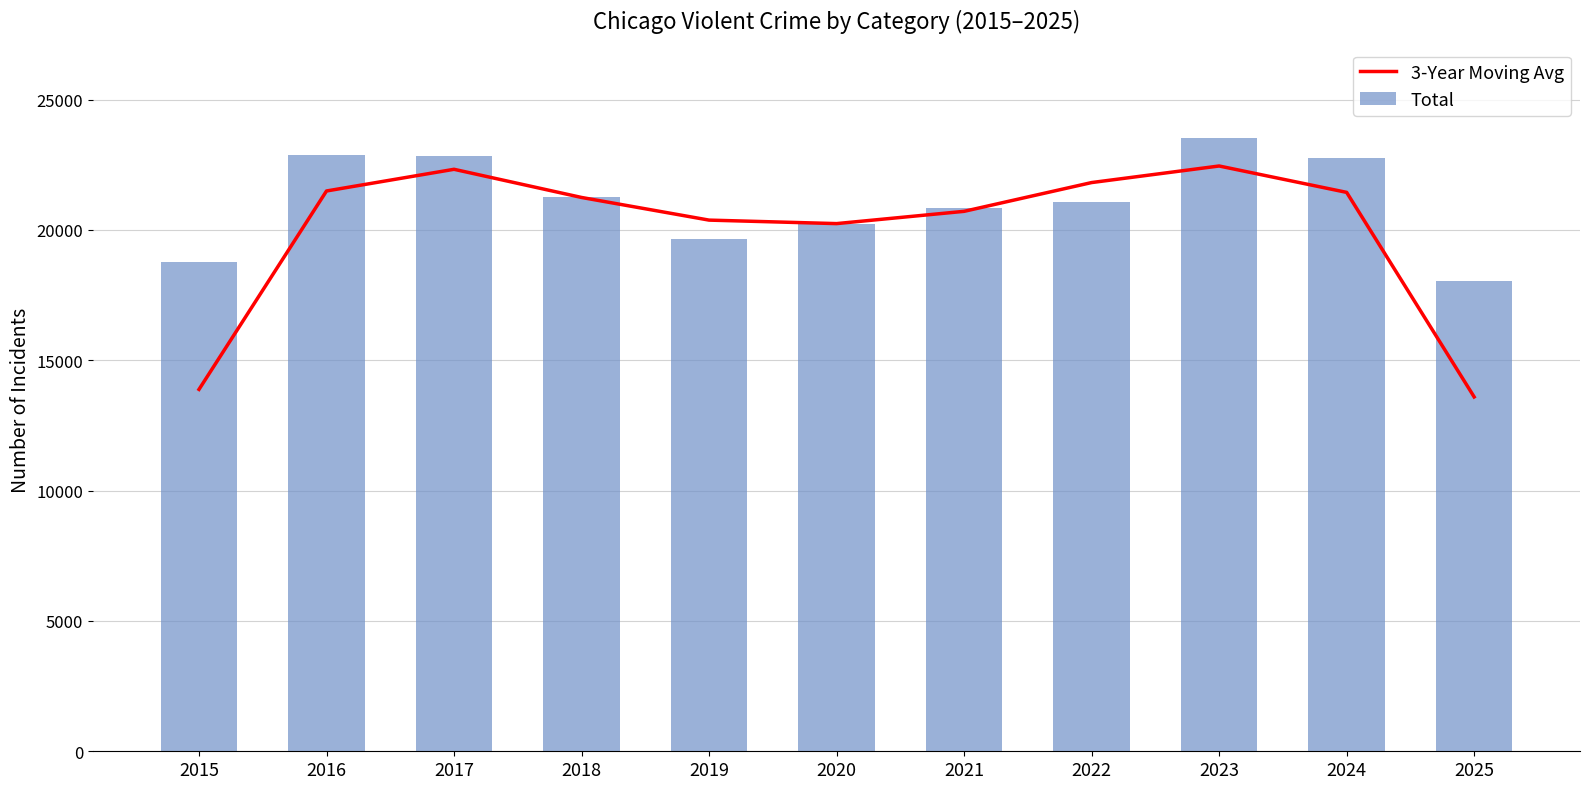

What are all the series names shown in the legend?

3-Year Moving Avg, Total